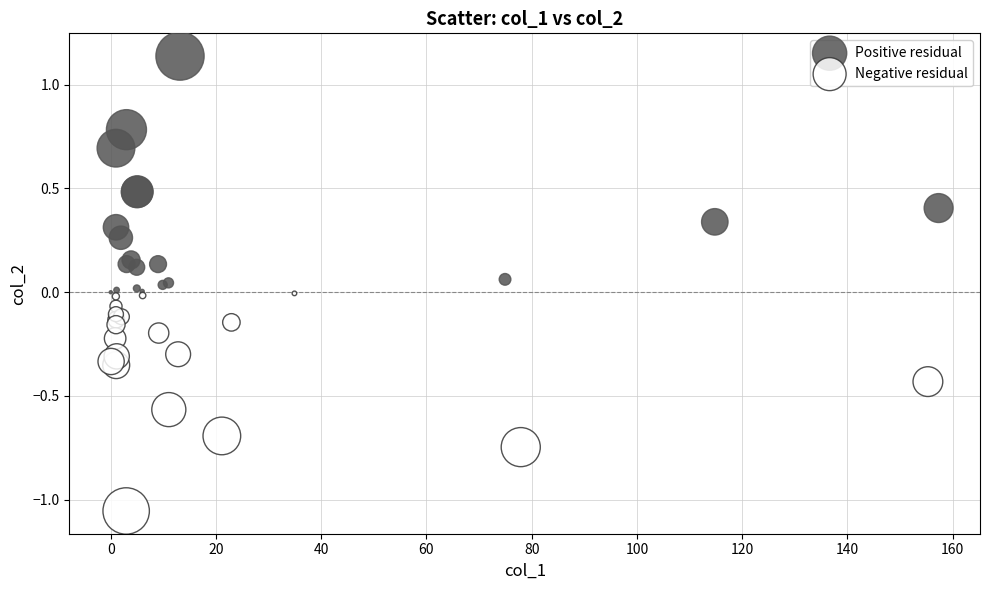

Which series contains the highest Y value?

Positive residual